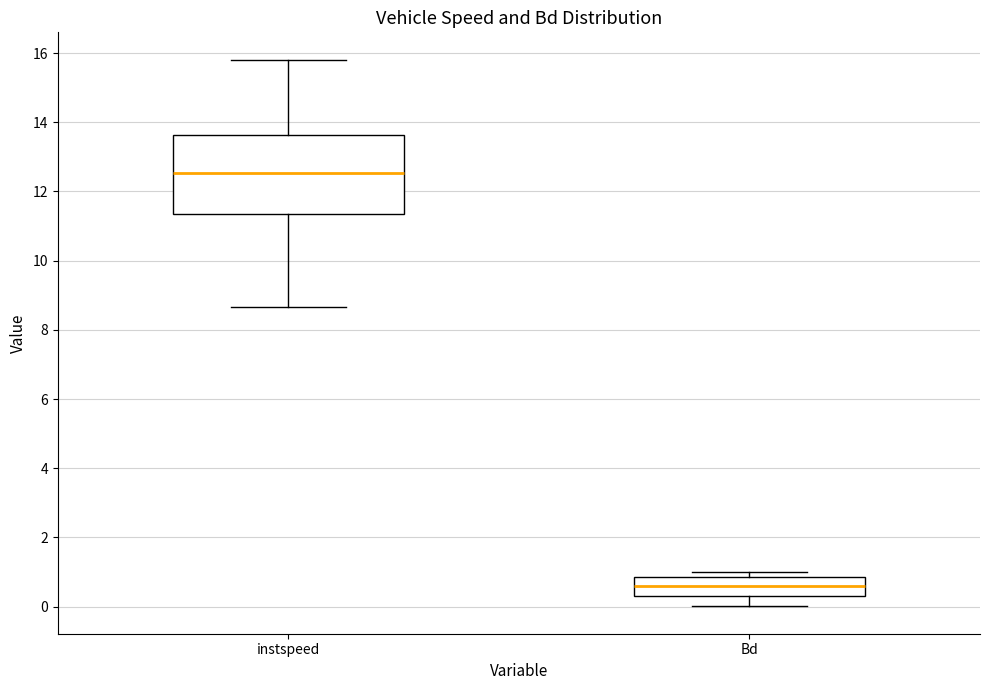

Which box has the highest median line?

instspeed